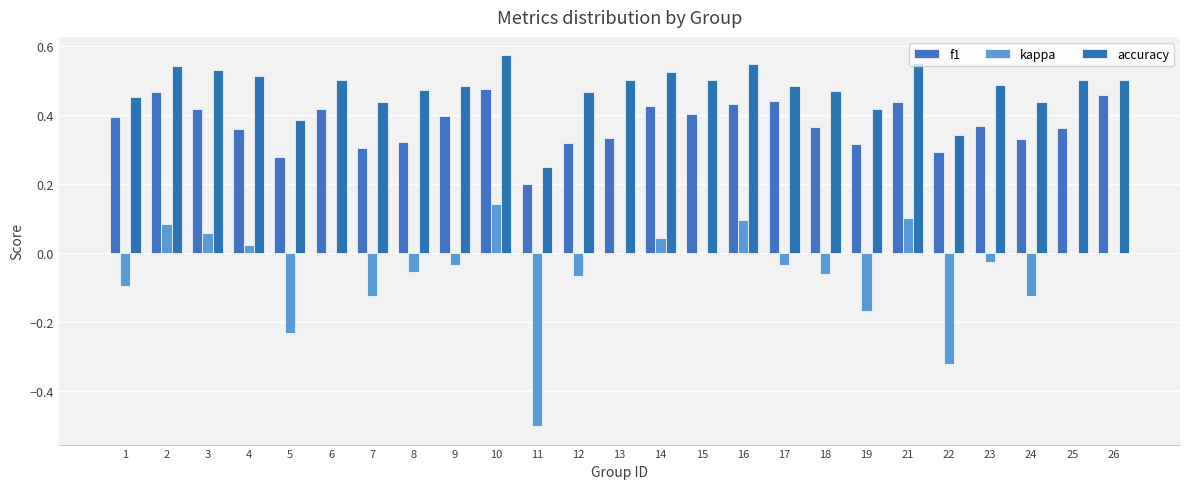

How many categories are shown in the chart?

25